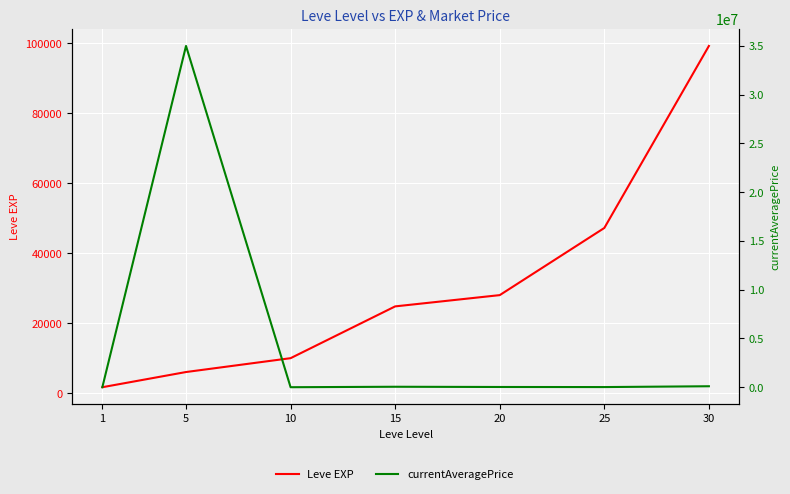

Reading right to left, what are all the values shown in this chart?

Leve EXP: 99220	47200	28010	24790	9990	6030	1690
currentAveragePrice: 98900	14939	23607	47000	7	35000000	3307